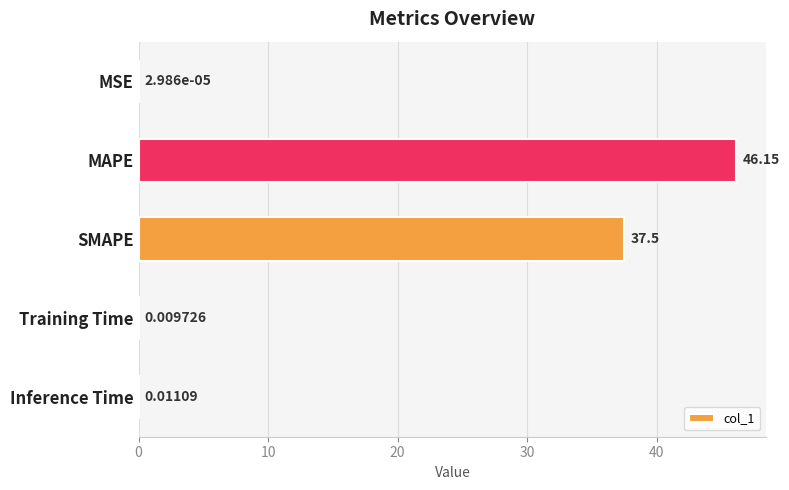

What is the sum of all values?

83.7